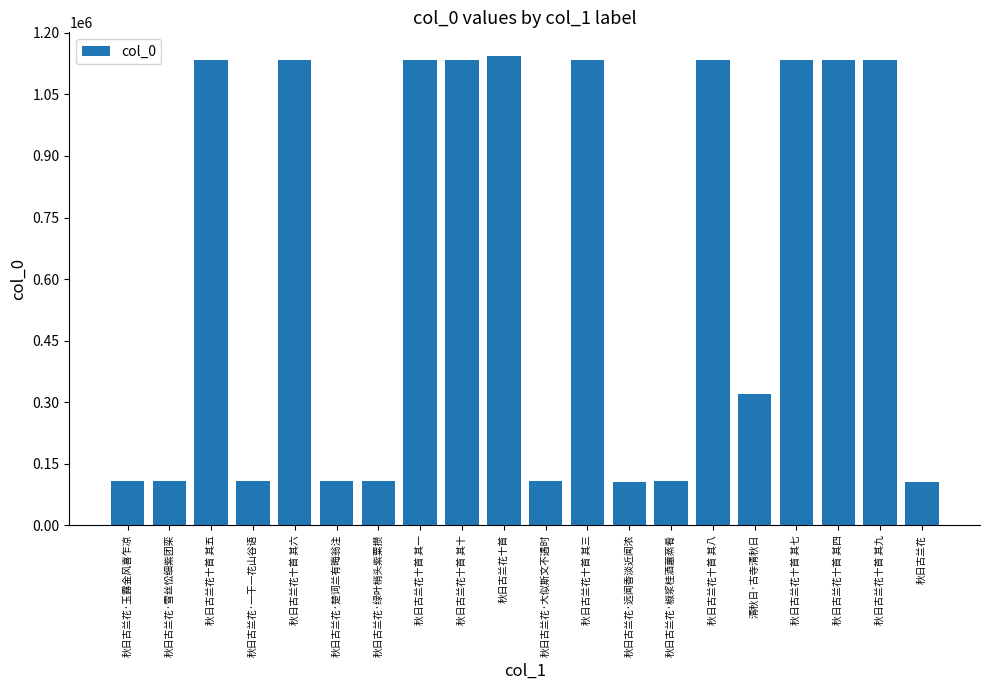

What position from the right is 秋日古兰花十首 其十?

12